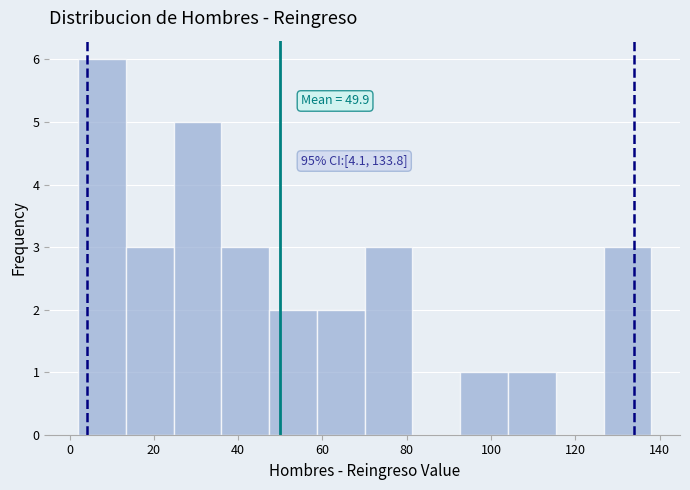

Which range on the x-axis has the tallest bar?

2 to 14